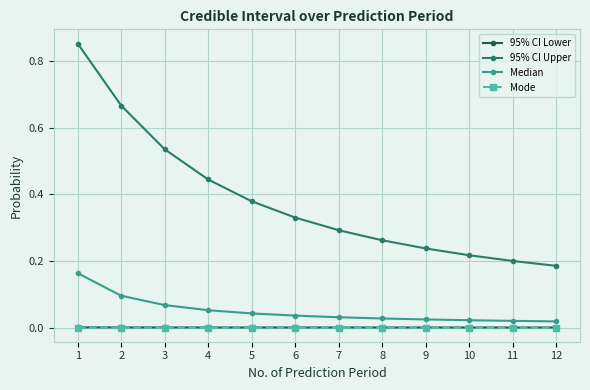

At which category does the chart reach its peak across all series?

1